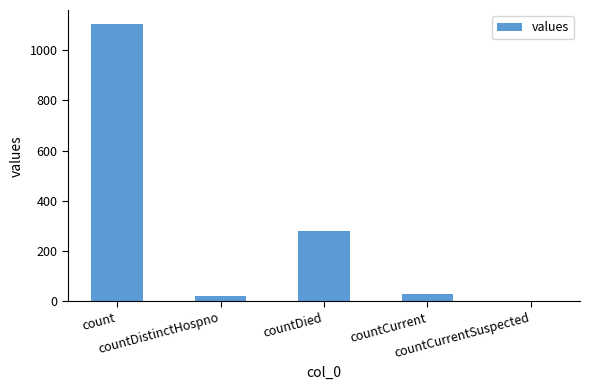

Which category has the highest value across all series?

count